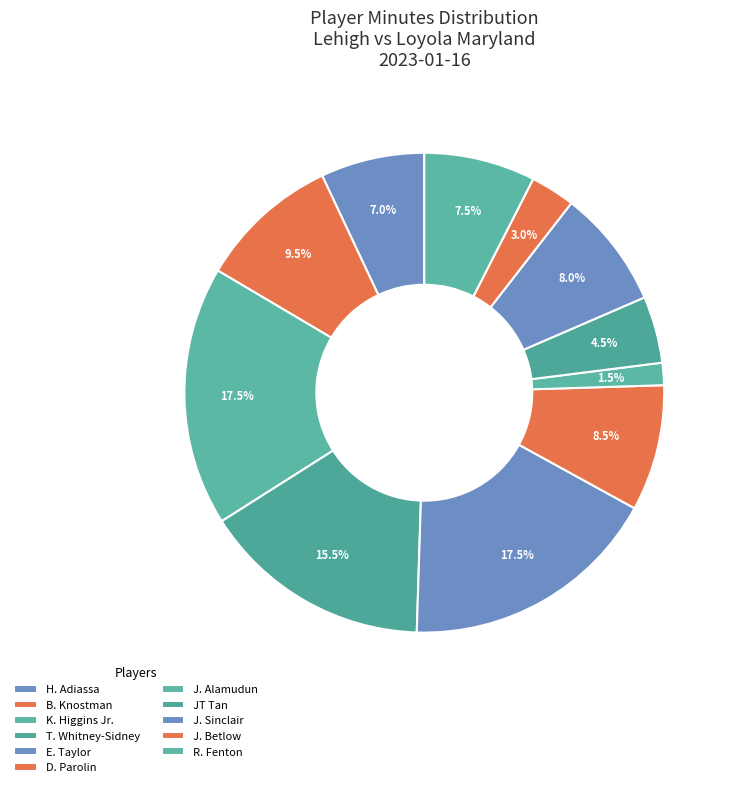

The T. Whitney-Sidney slice represents 24% of the pie. True or false?

False